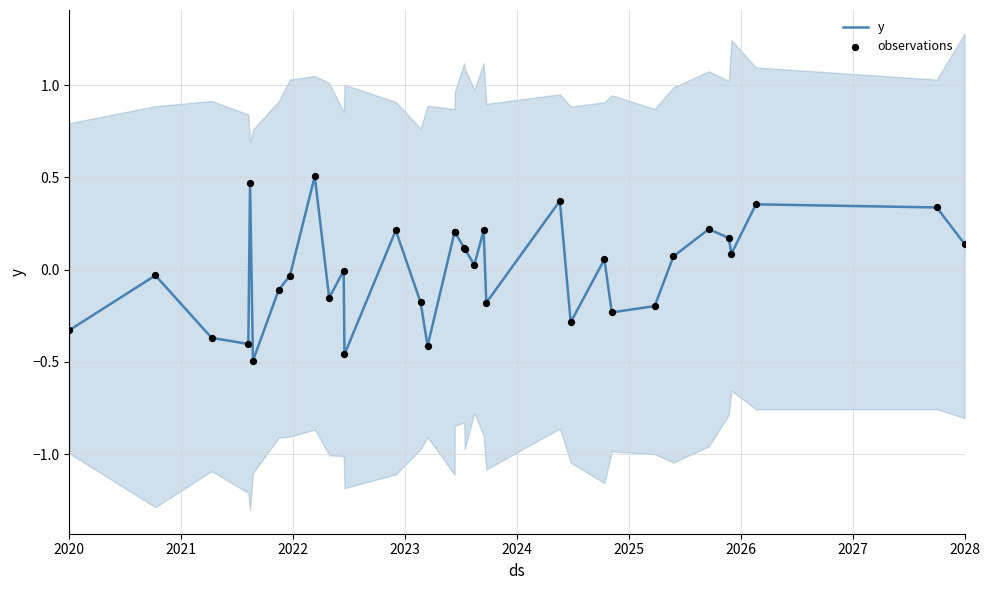

What are all the series names shown in the legend?

y, observations